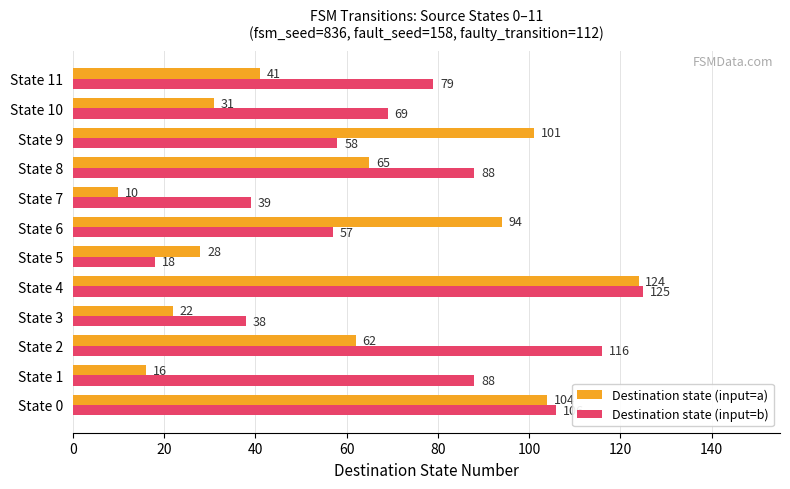

At which category is the sum across all series the highest?

State 4